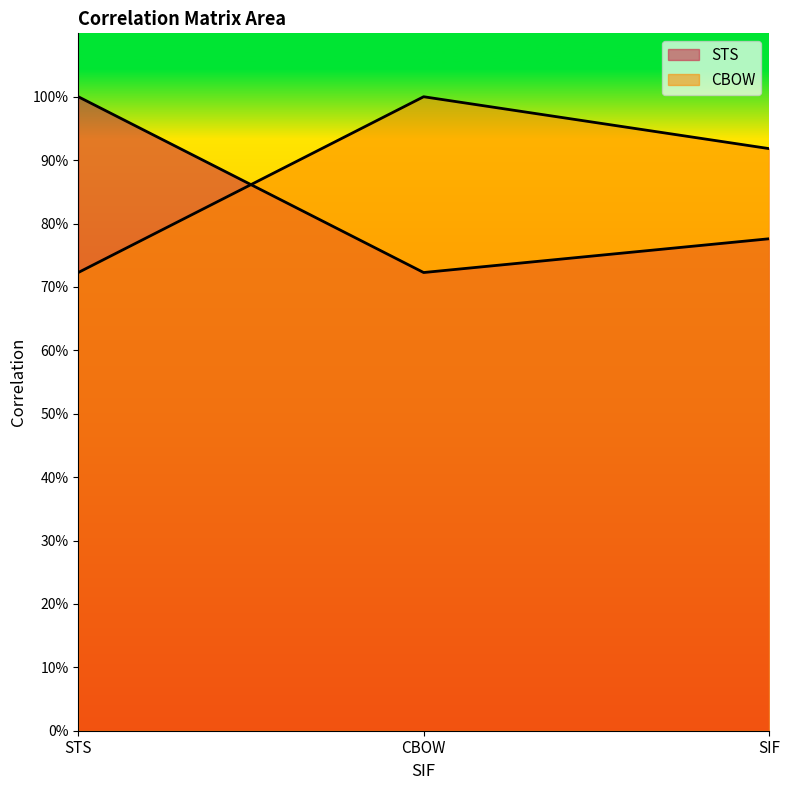

Reading left to right, list all the values displayed in this chart.

STS: STS=1.0	CBOW=0.7	SIF=0.8
CBOW: STS=0.7	CBOW=1.0	SIF=0.9